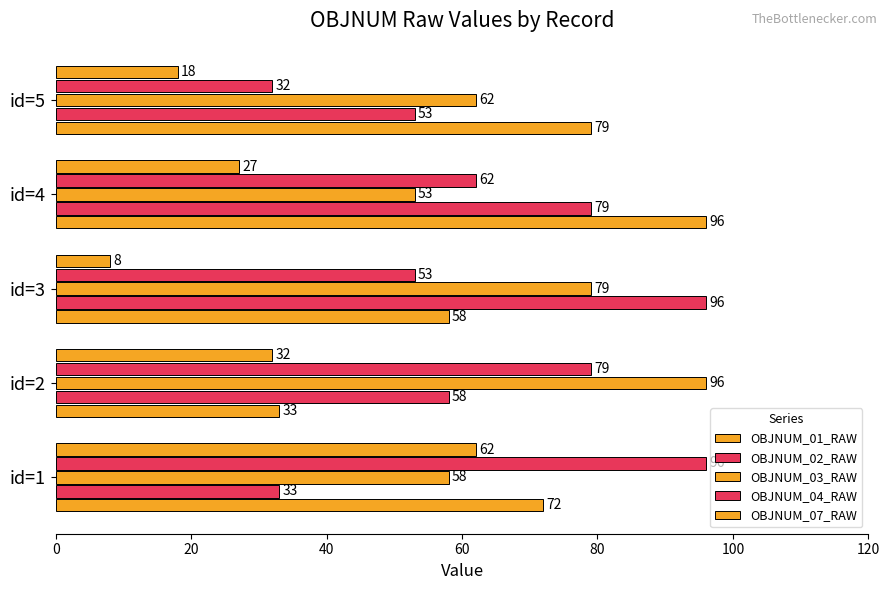

Reading right to left, extract all data points from this chart.

OBJNUM_01_RAW: 79	96	58	33	72
OBJNUM_02_RAW: 53	79	96	58	33
OBJNUM_03_RAW: 62	53	79	96	58
OBJNUM_04_RAW: 32	62	53	79	96
OBJNUM_07_RAW: 18	27	8	32	62